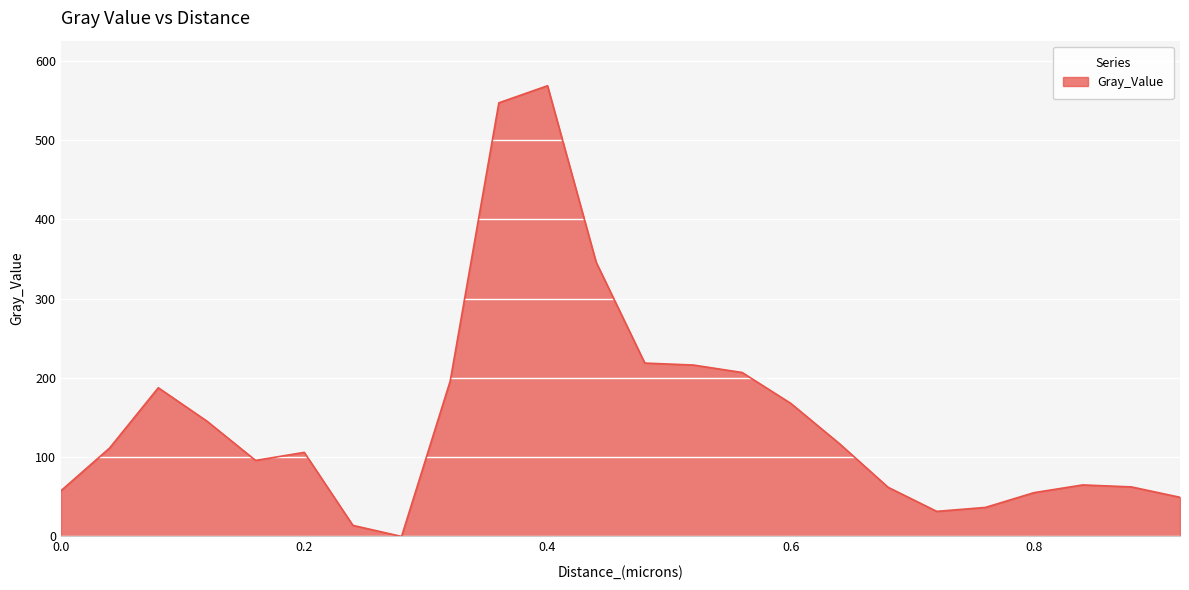

What is the difference between the maximum and minimum values?

568.6